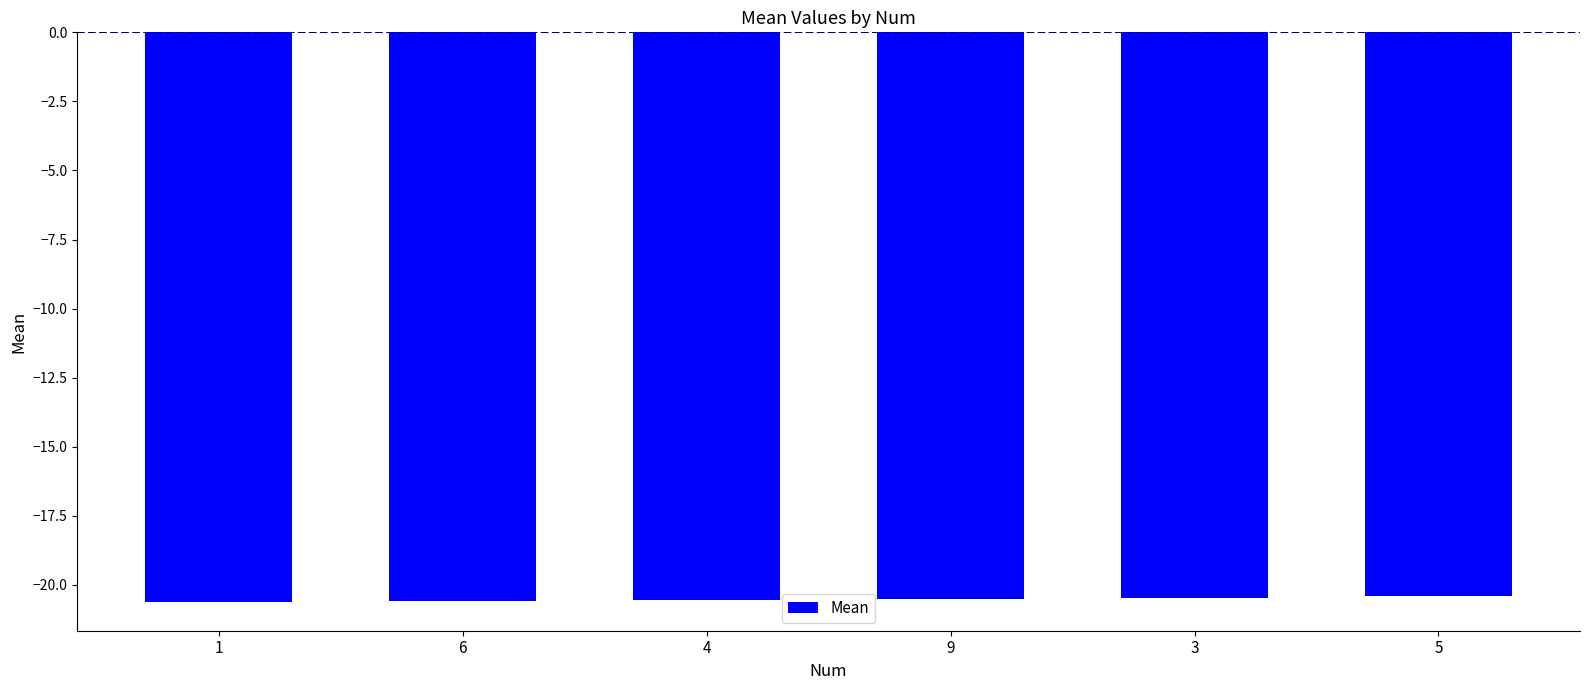

What is the average value?

-20.5